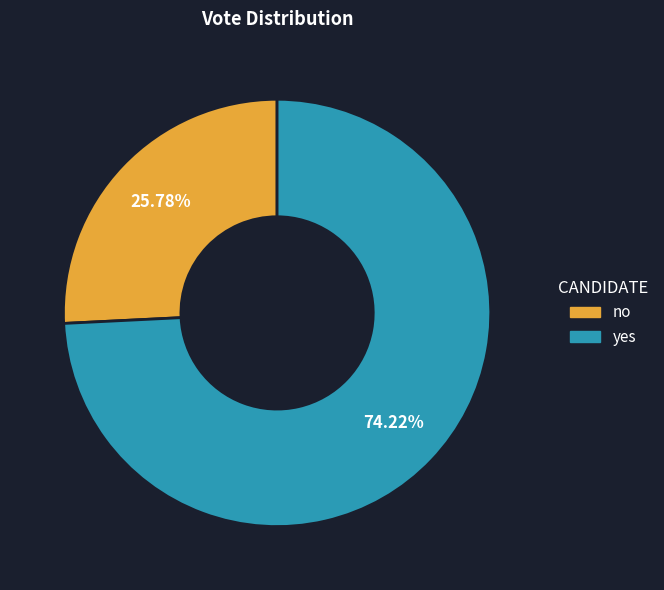

What percentage is the yes slice, to the nearest percent?

74%